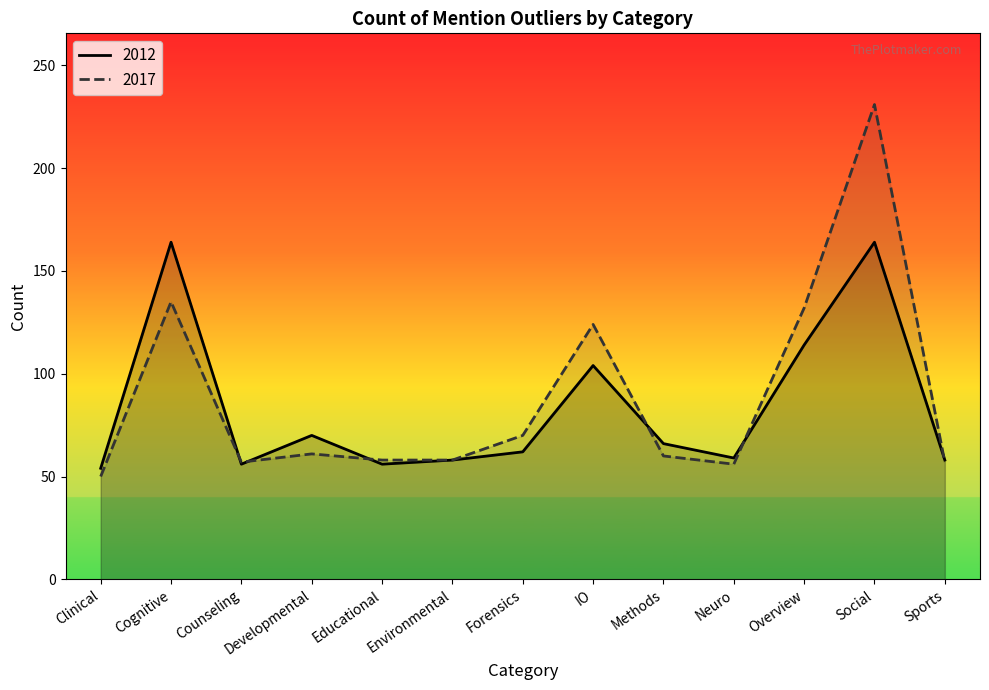

How many values in the 2012 series are below 62?

6